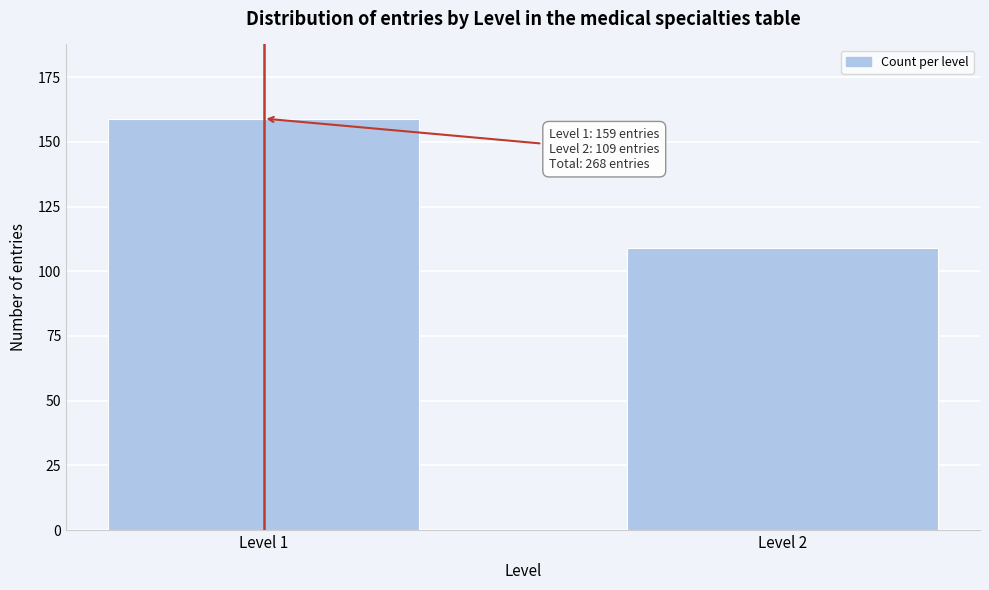

Reading left to right, list all the values displayed in this chart.

159	109